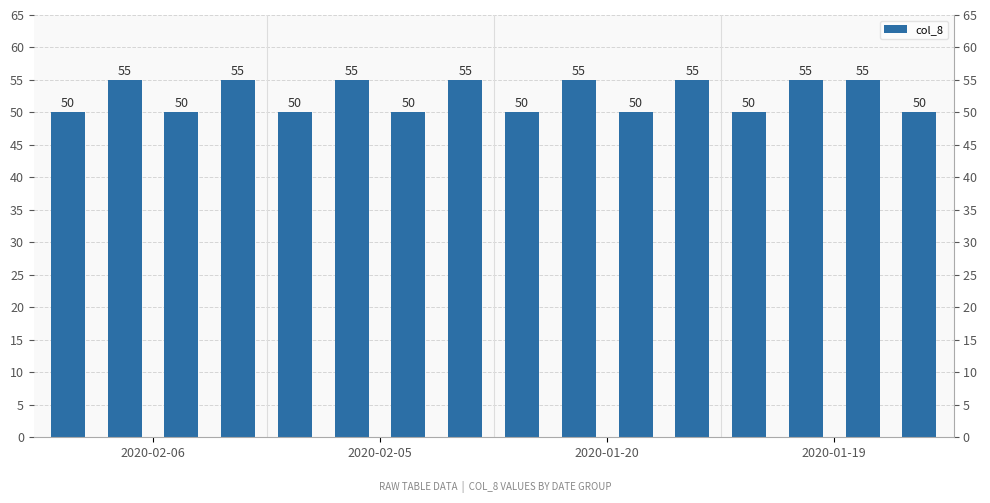

True or false: the data shows 12 at 8.

False